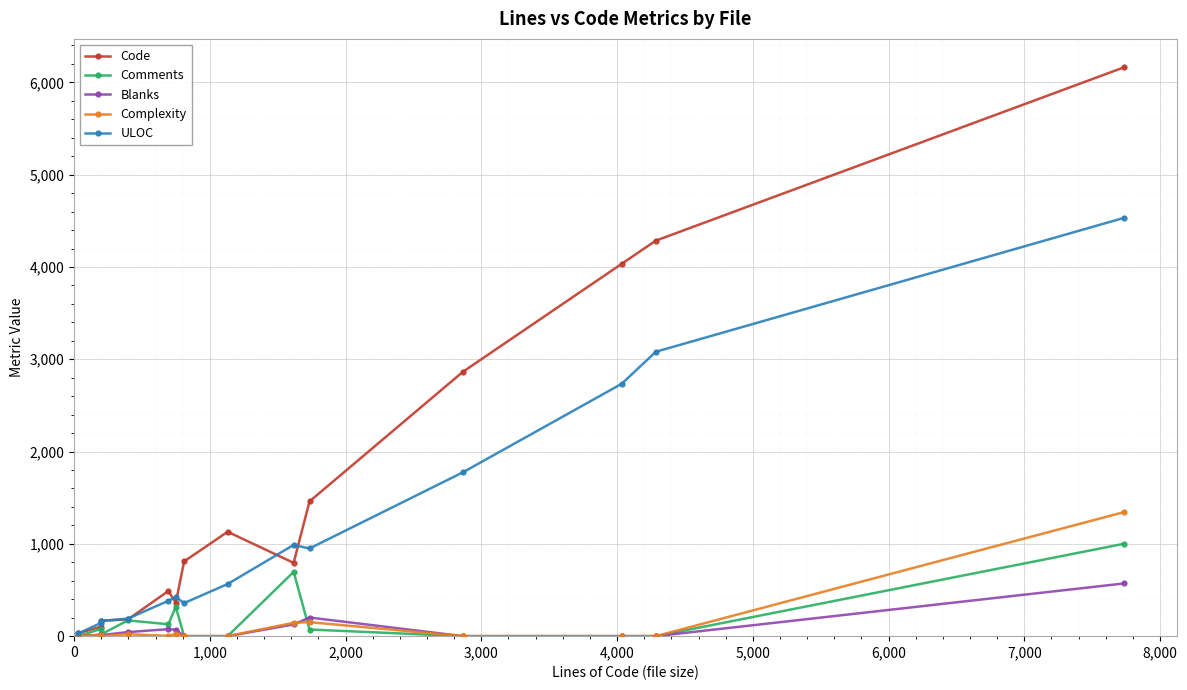

True or false: Complexity has more than 1 points higher than both neighbors.

True